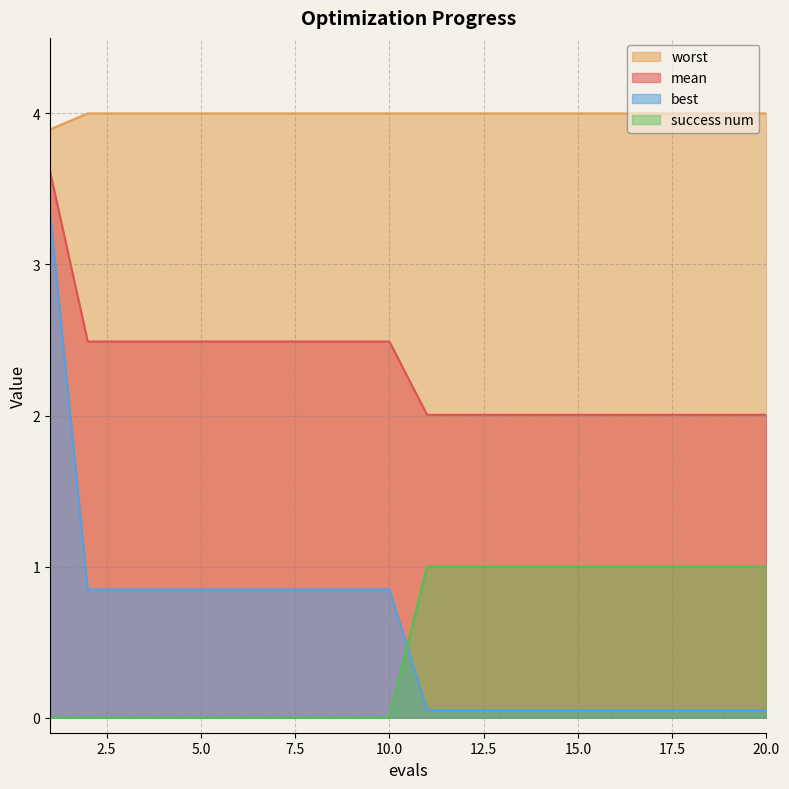

True or false: worst has more than 2 interior local peaks.

False